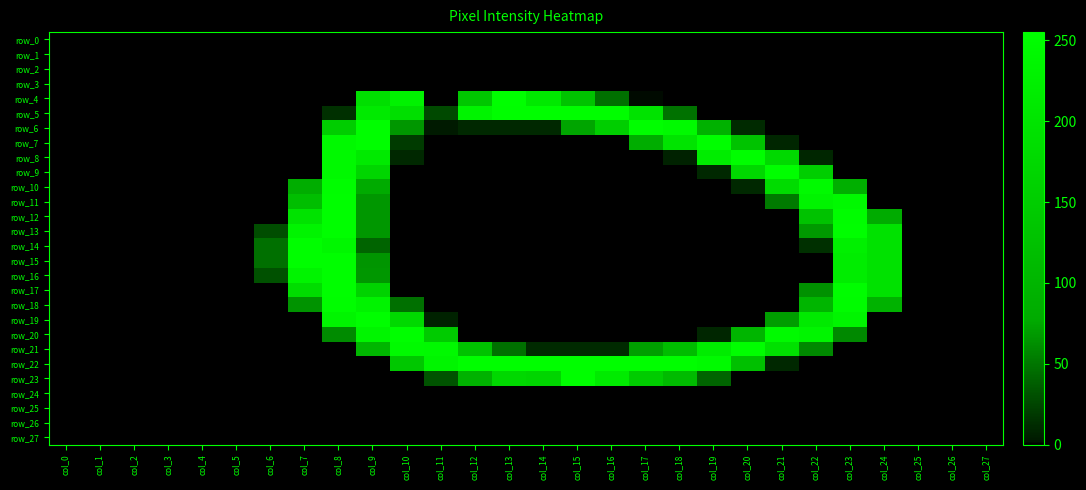

True or false: row_6 has a value of 7 at col_12.

False